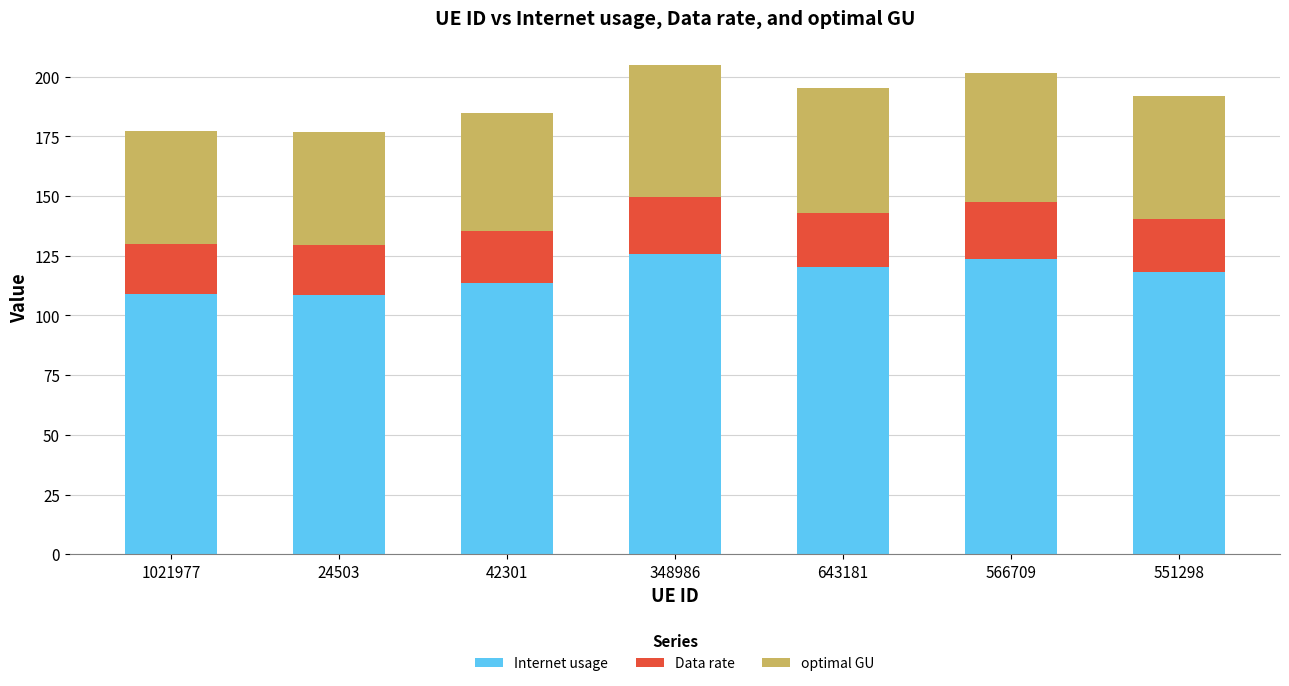

What is the sum of the Internet usage values at 348986 and 551298?

243.9